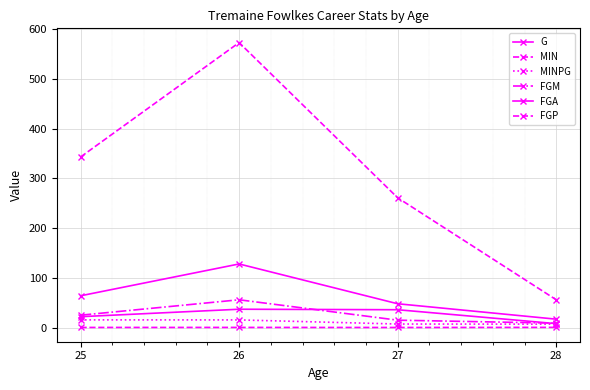

At how many categories does at least one series exceed 224?

3